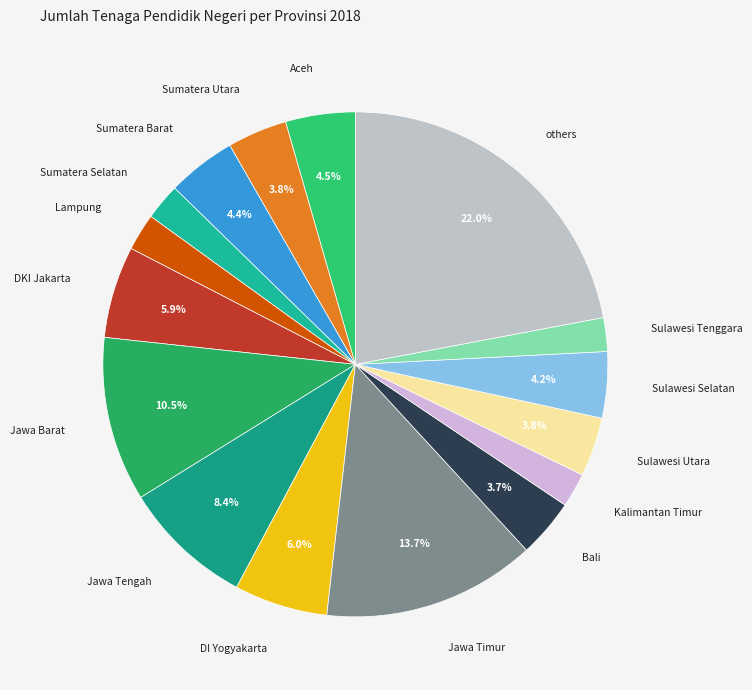

Approximately how many times larger is the value at Bali compared to Jawa Barat?

0.4